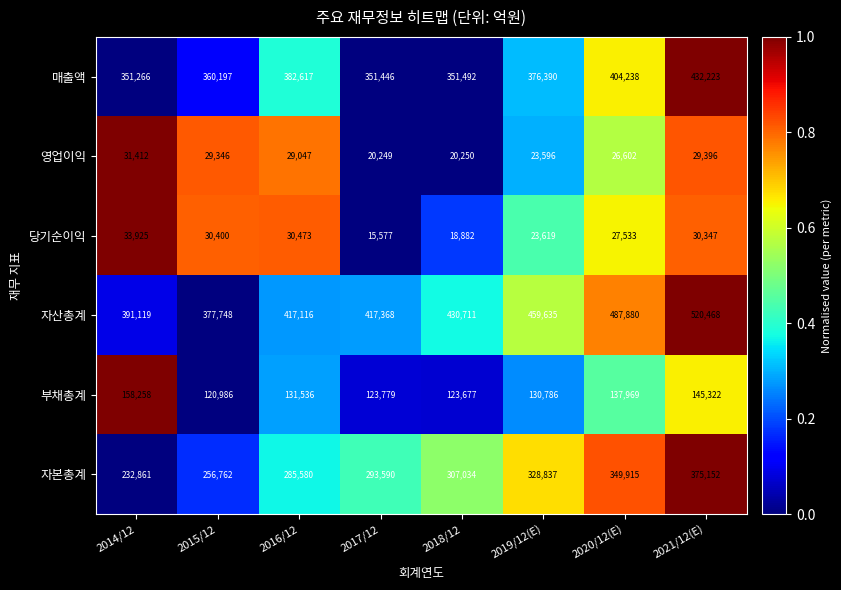

True or false: 매출액 has a value of 382617 at 2016/12.

True